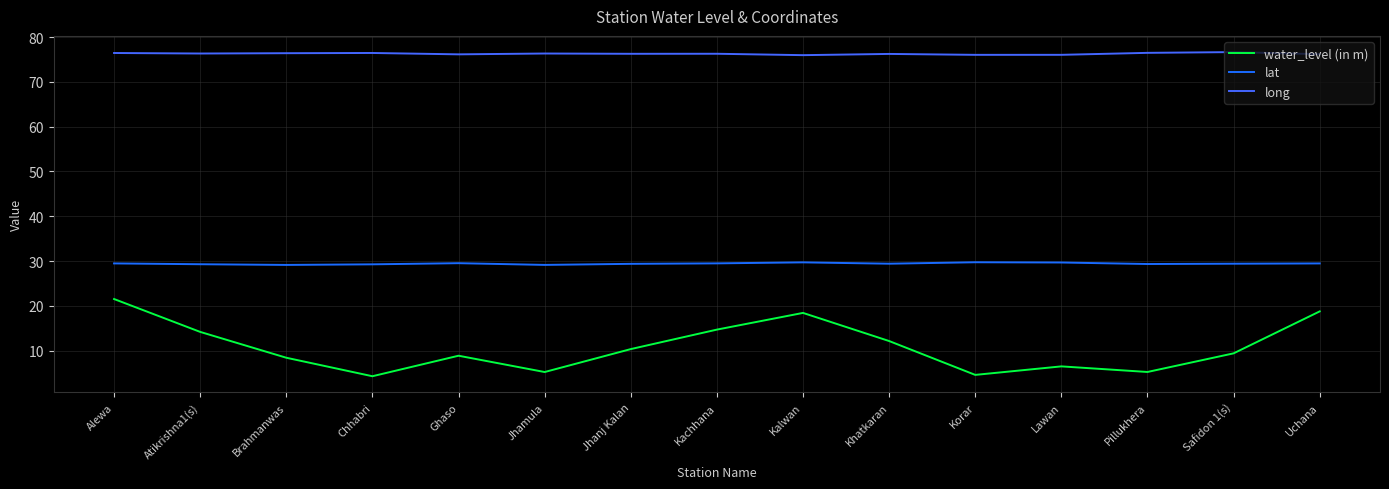

Rank the series by their average value, from highest to lowest.

long, lat, water_level (in m)